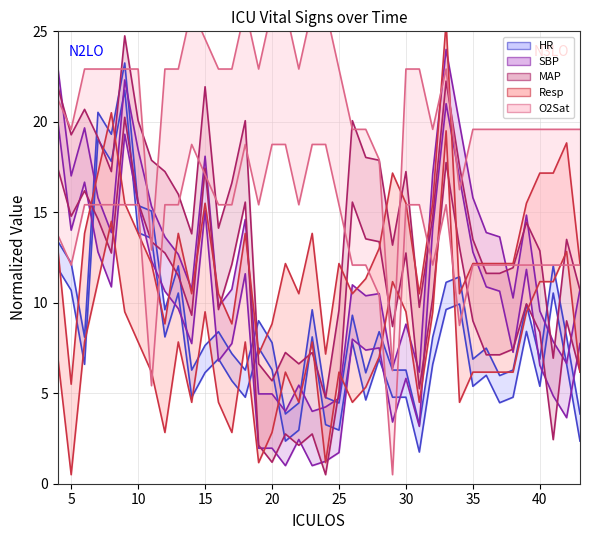

Between 34 and 39, which is larger?

34